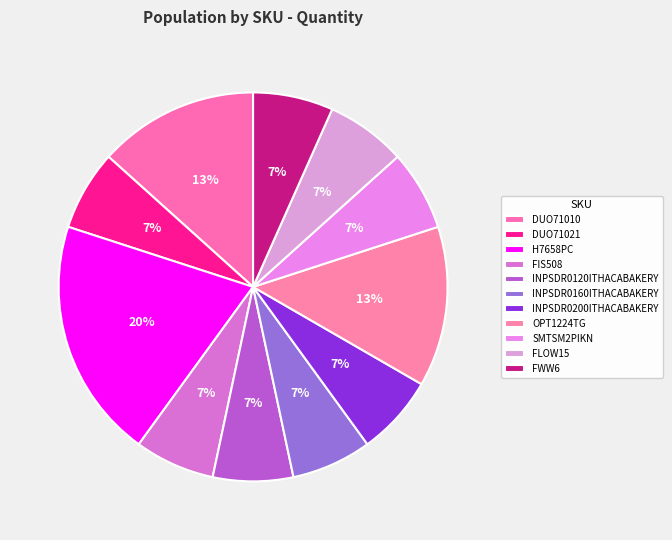

What is the largest slice in the pie chart?

H7658PC